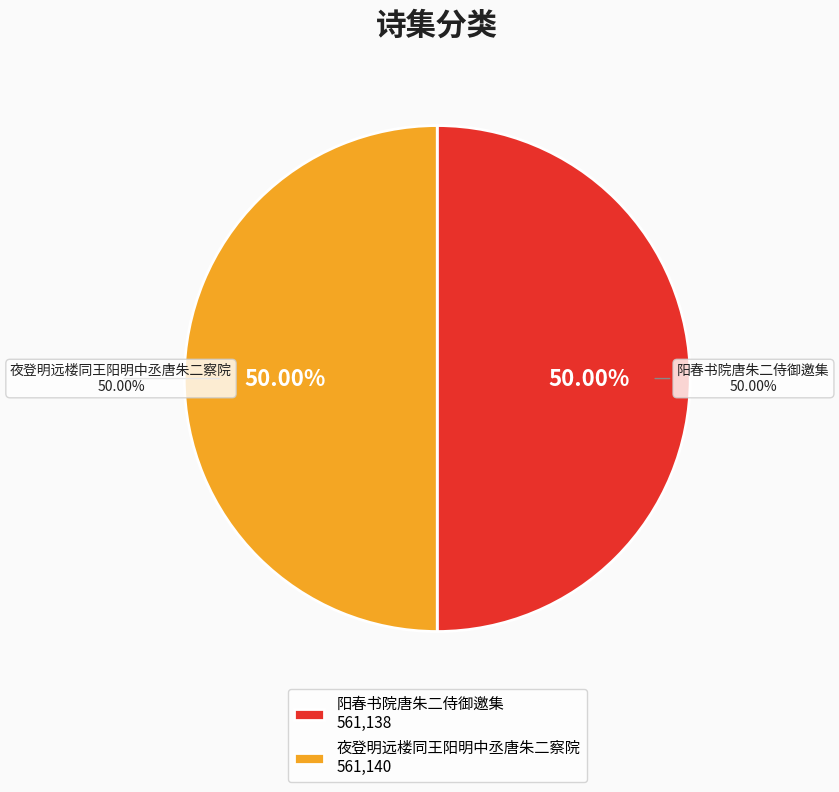

The 阳春书院唐朱二侍御邀集 slice represents 37% of the pie. True or false?

False